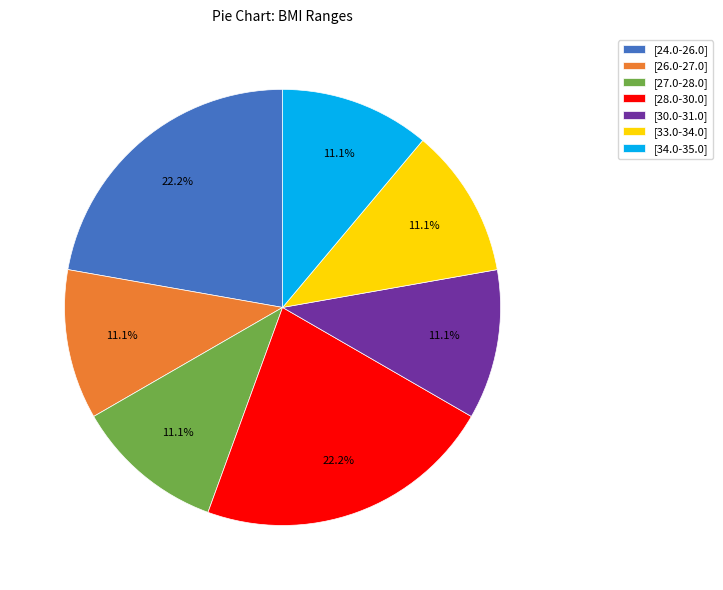

How many slices are in this pie chart?

7